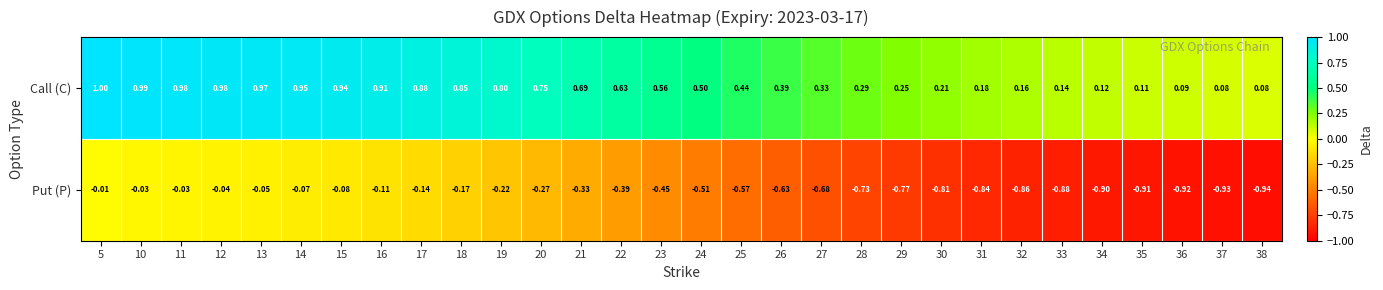

Rank the series at 25 from highest to lowest value.

Call (C), Put (P)